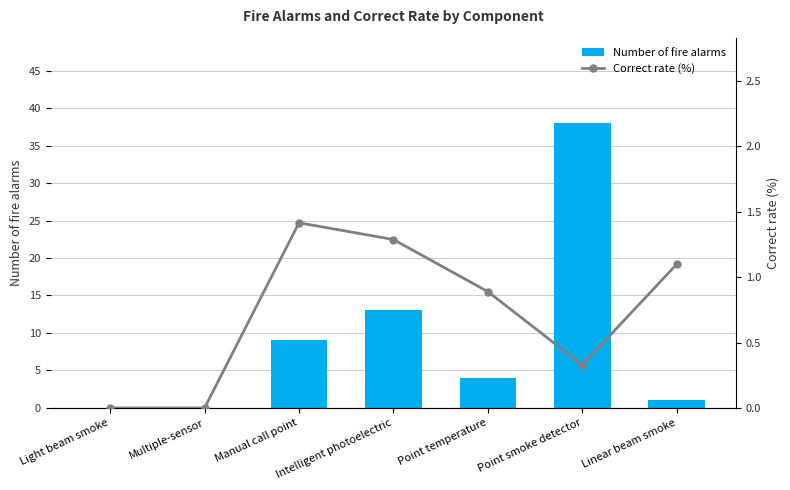

What is the difference between the Correct rate (%) values at Multiple-sensor and Point temperature?

0.9